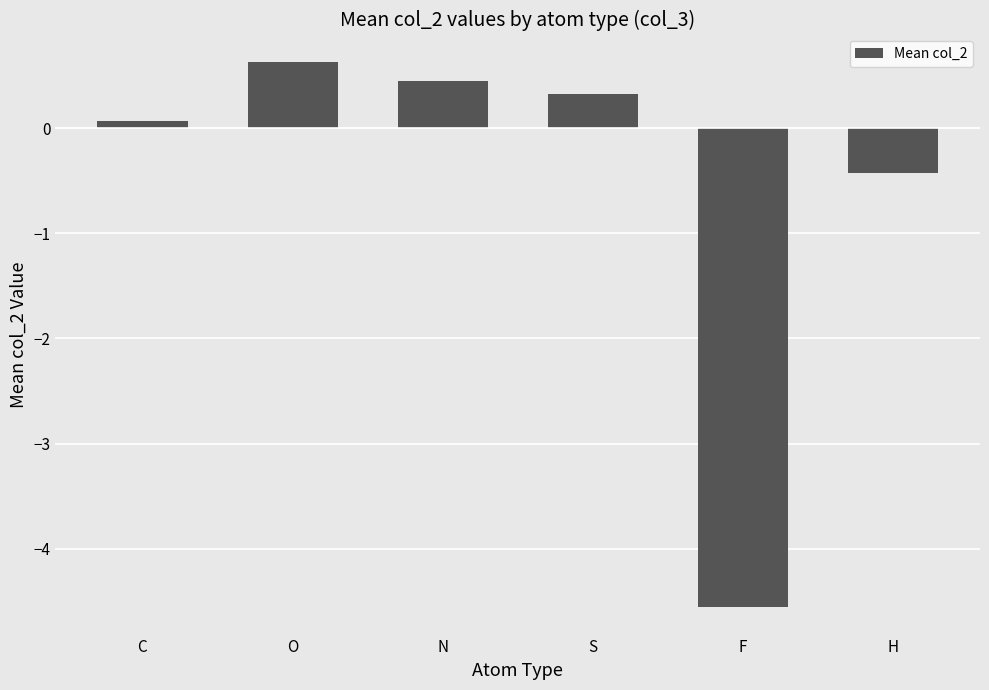

Count the number of data series in this chart.

1